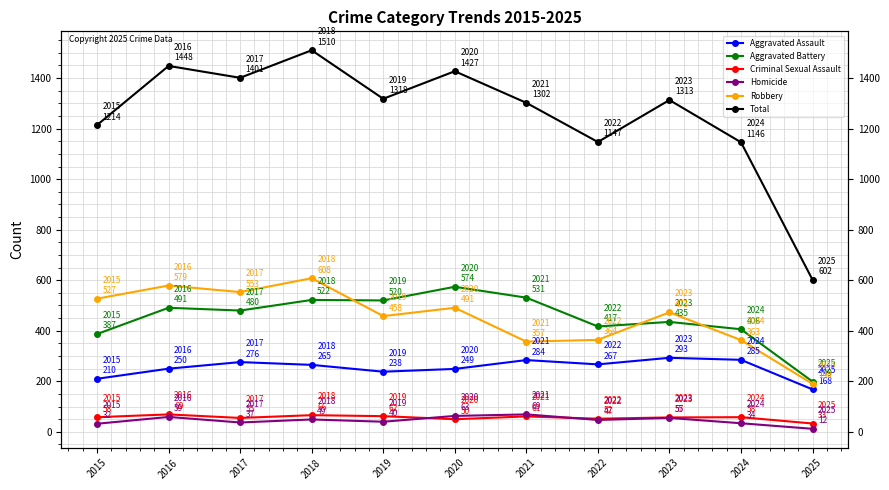

What is the spread (max minus min) of values at 2019?

1278